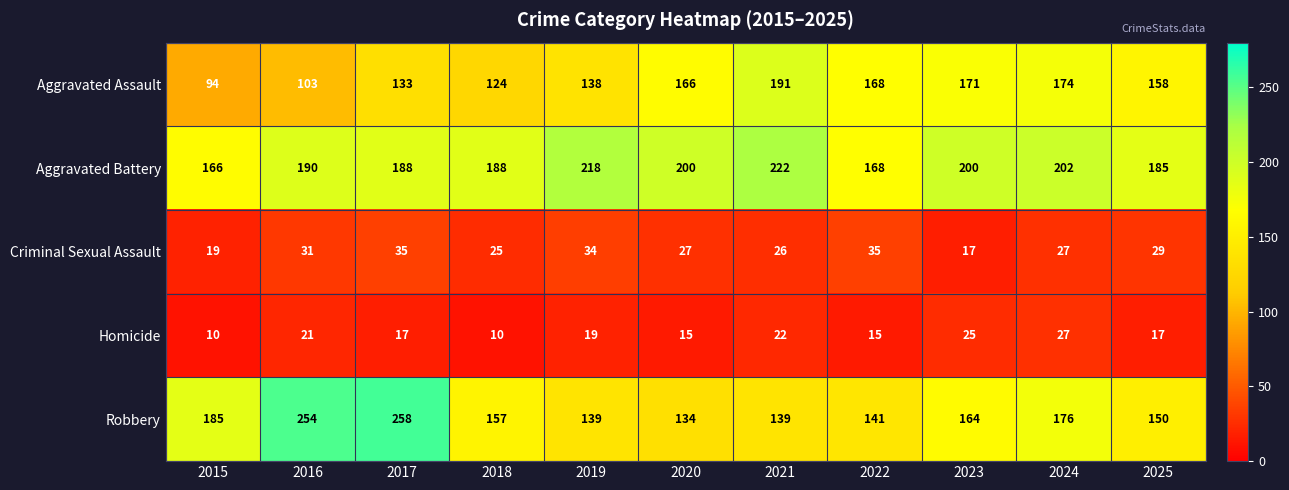

At which category is the sum across all series the highest?

2017